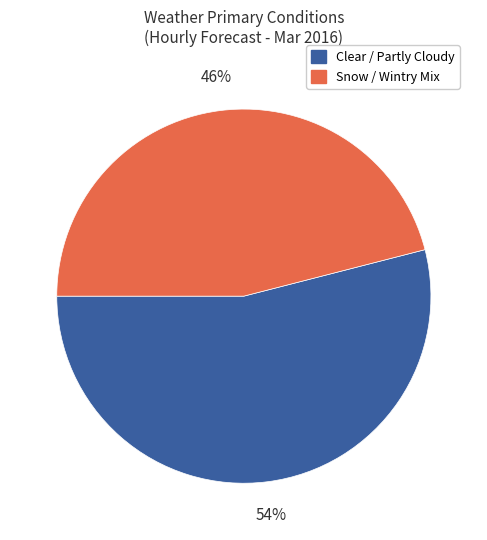

To the nearest percent, what portion does Clear / Partly Cloudy represent?

54%